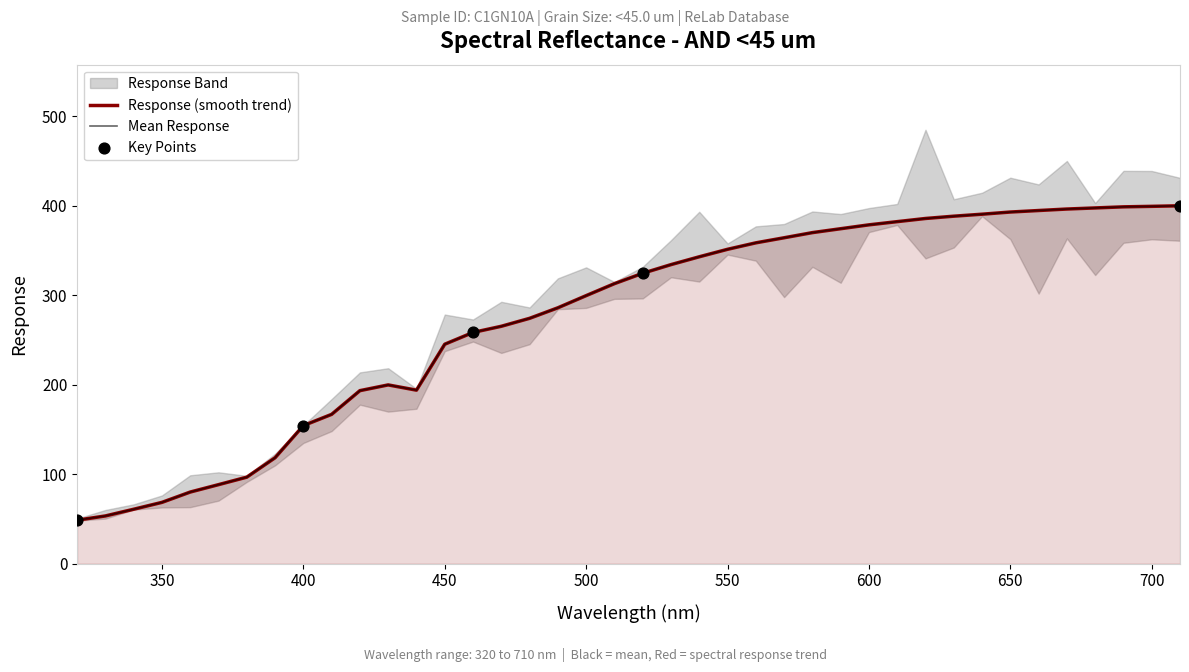

What is the change in value from 450.0 to 710.0?

+154.7